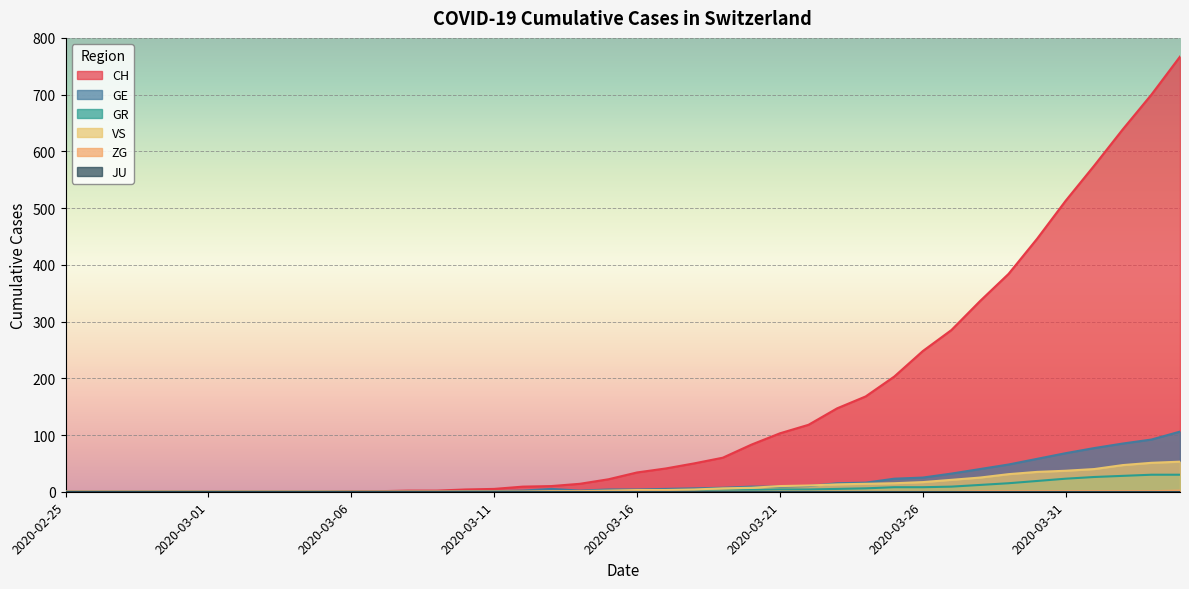

Where is VS nearest to the value 26?

2020-03-28